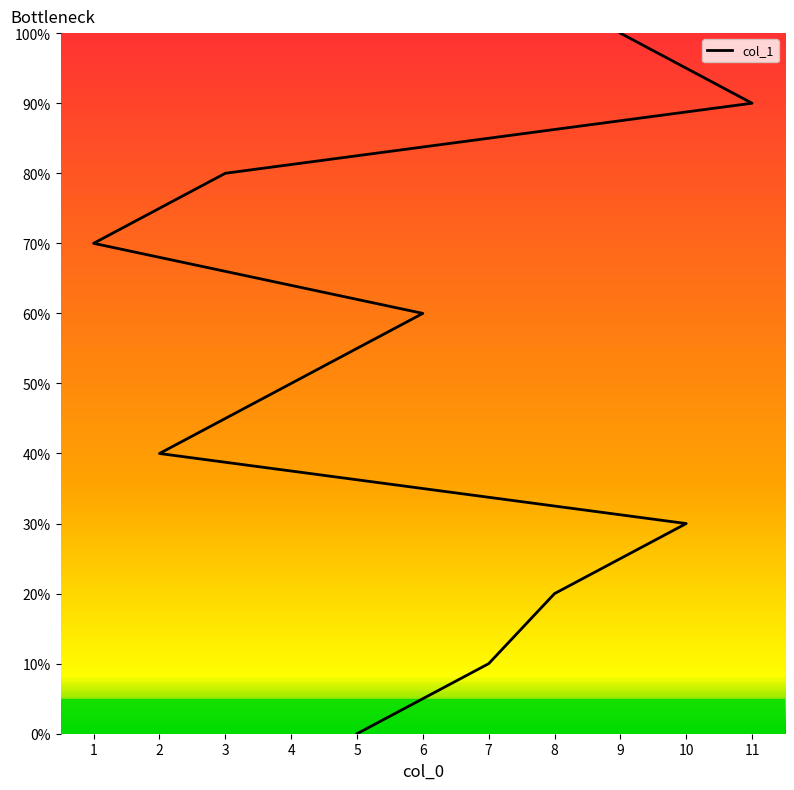

How many distinct data groups are displayed?

1